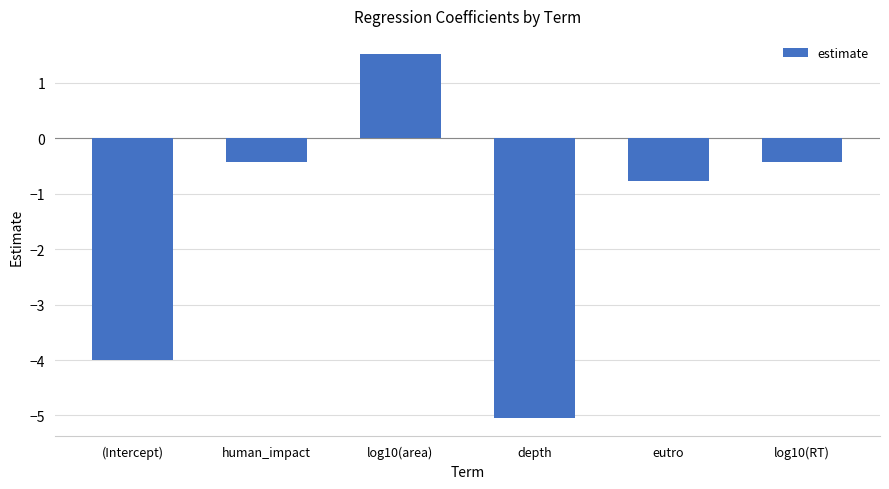

True or false: the data shows -5.0 at depth.

True